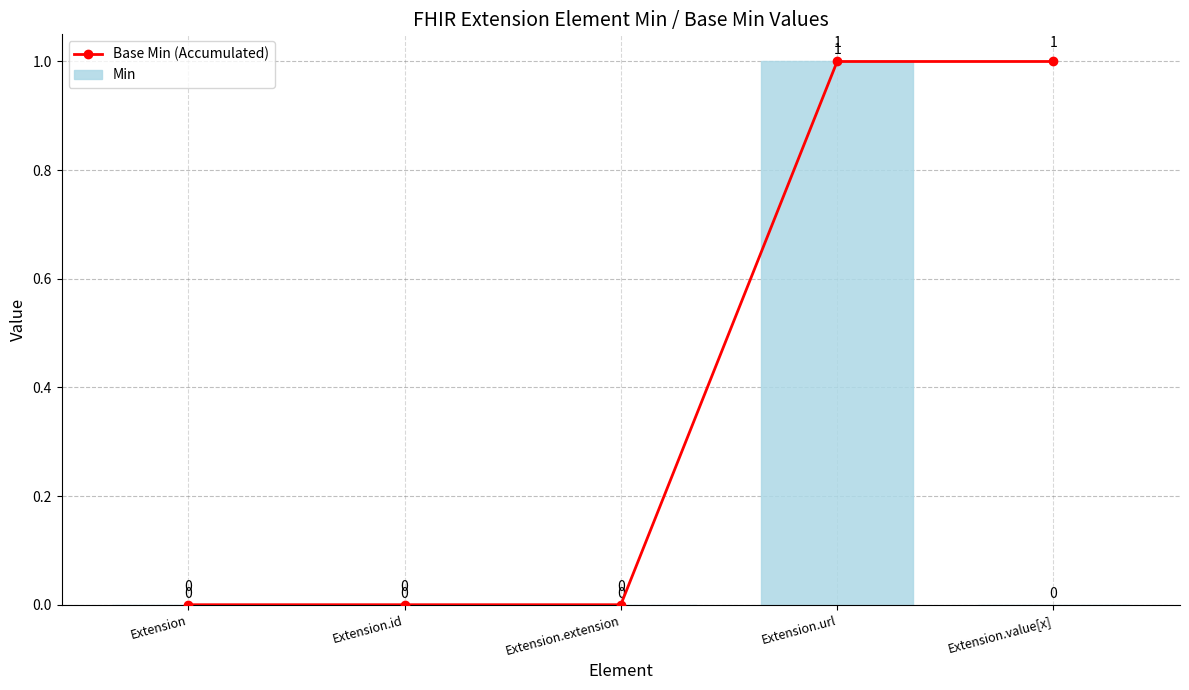

What is the label of the 5th bar from the left?

Extension.value[x]